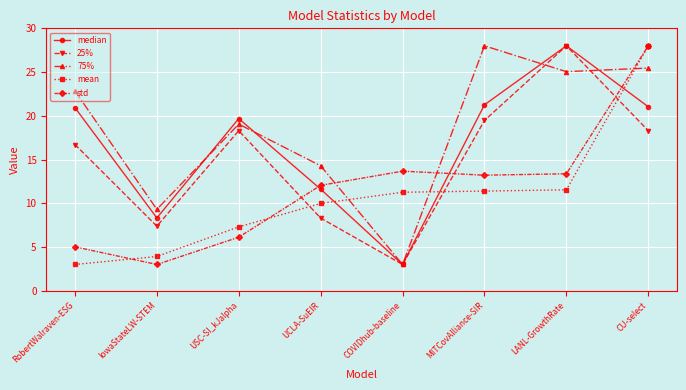

What is the greatest value displayed?

28.0